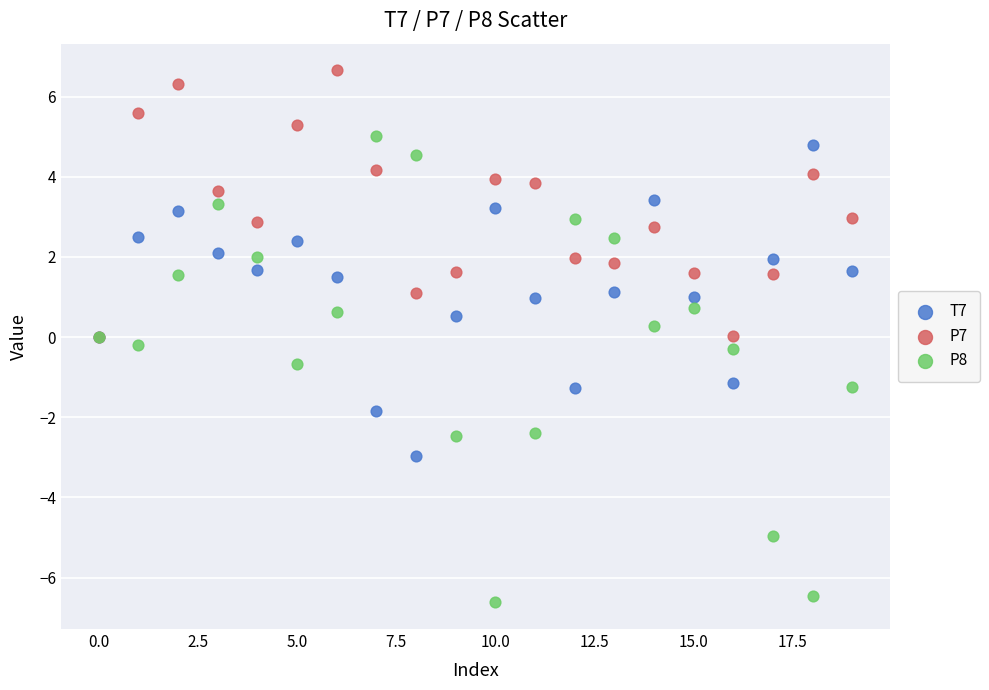

What are all the series names shown in the legend?

T7, P7, P8